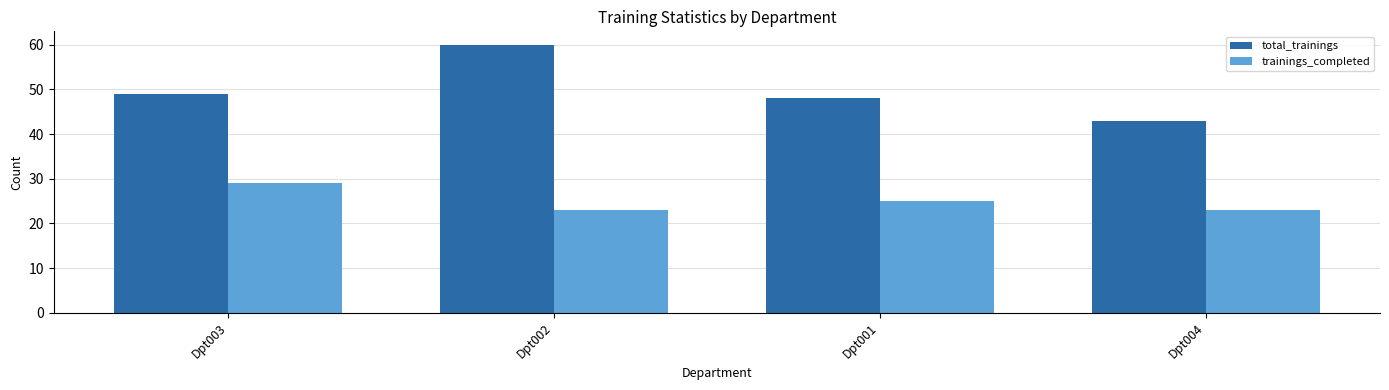

Which series has the largest total across all categories?

total_trainings